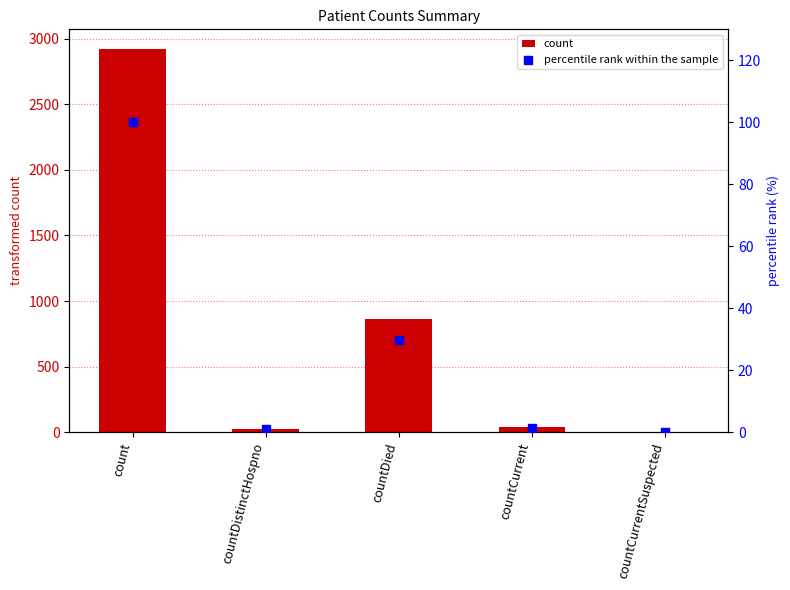

What are all the series names shown in the legend?

count, percentile rank within the sample